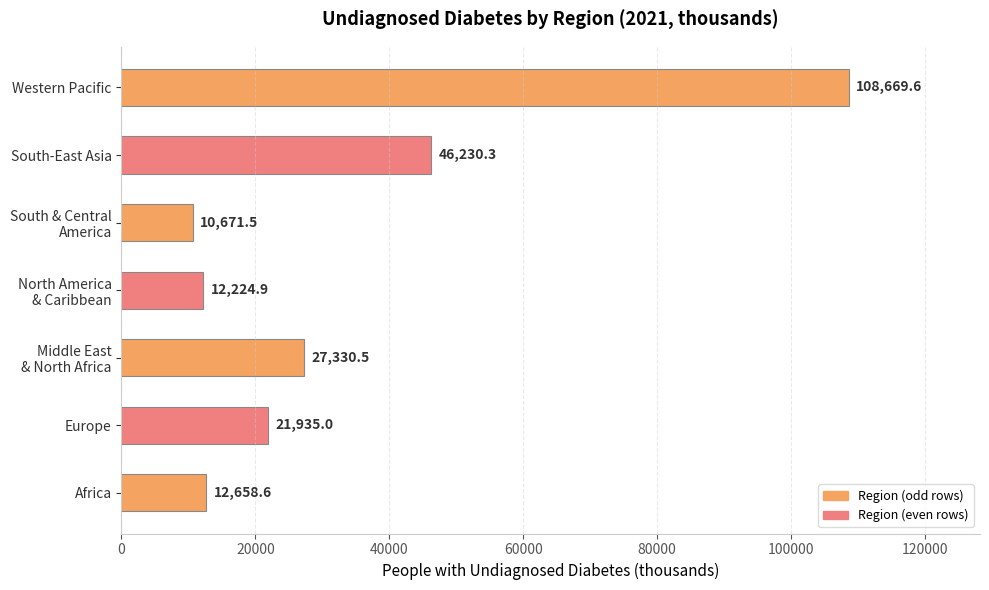

Which category has the lowest value across all series?

South & Central
America